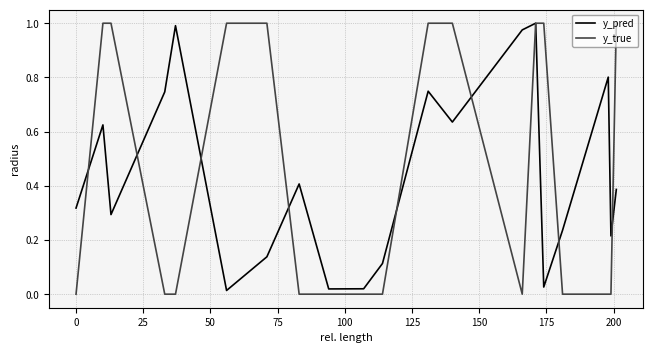

Which series has the widest spread of values?

y_true